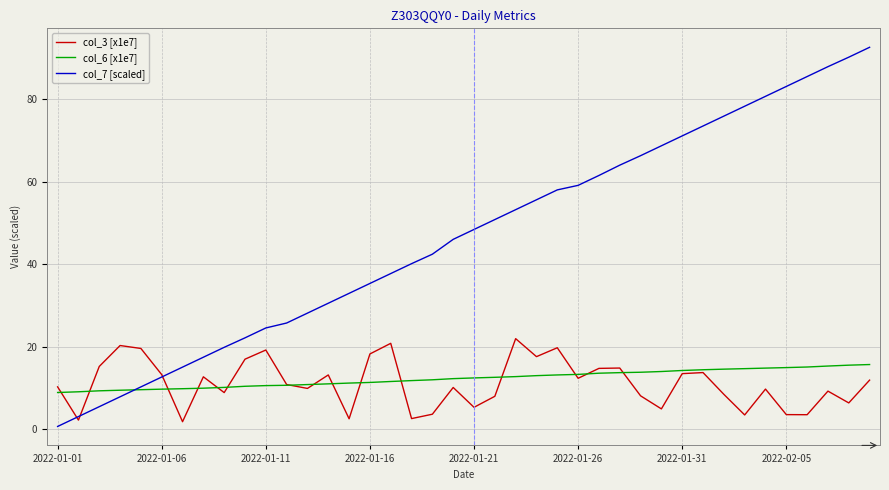

List the series in order of their peak value, highest first.

col_7 [scaled], col_3 [x1e7], col_6 [x1e7]